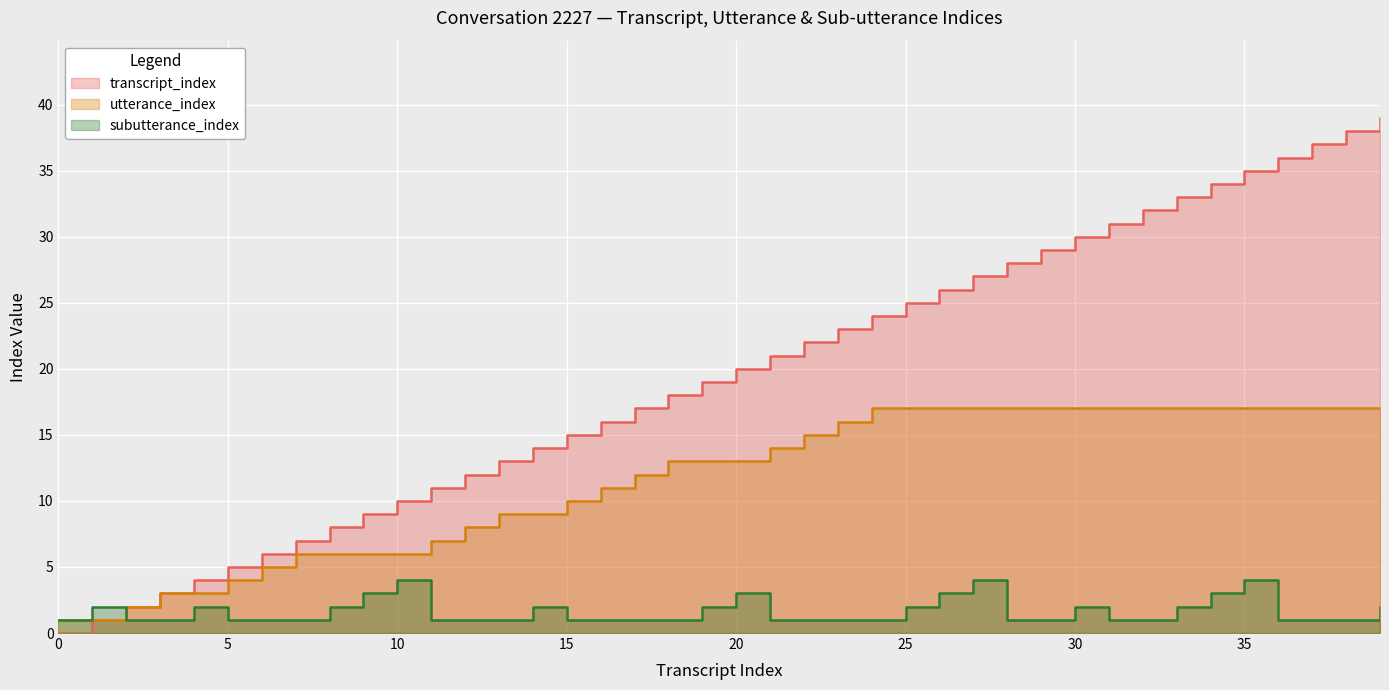

Rank the series by their average value, from highest to lowest.

transcript_index, utterance_index, subutterance_index